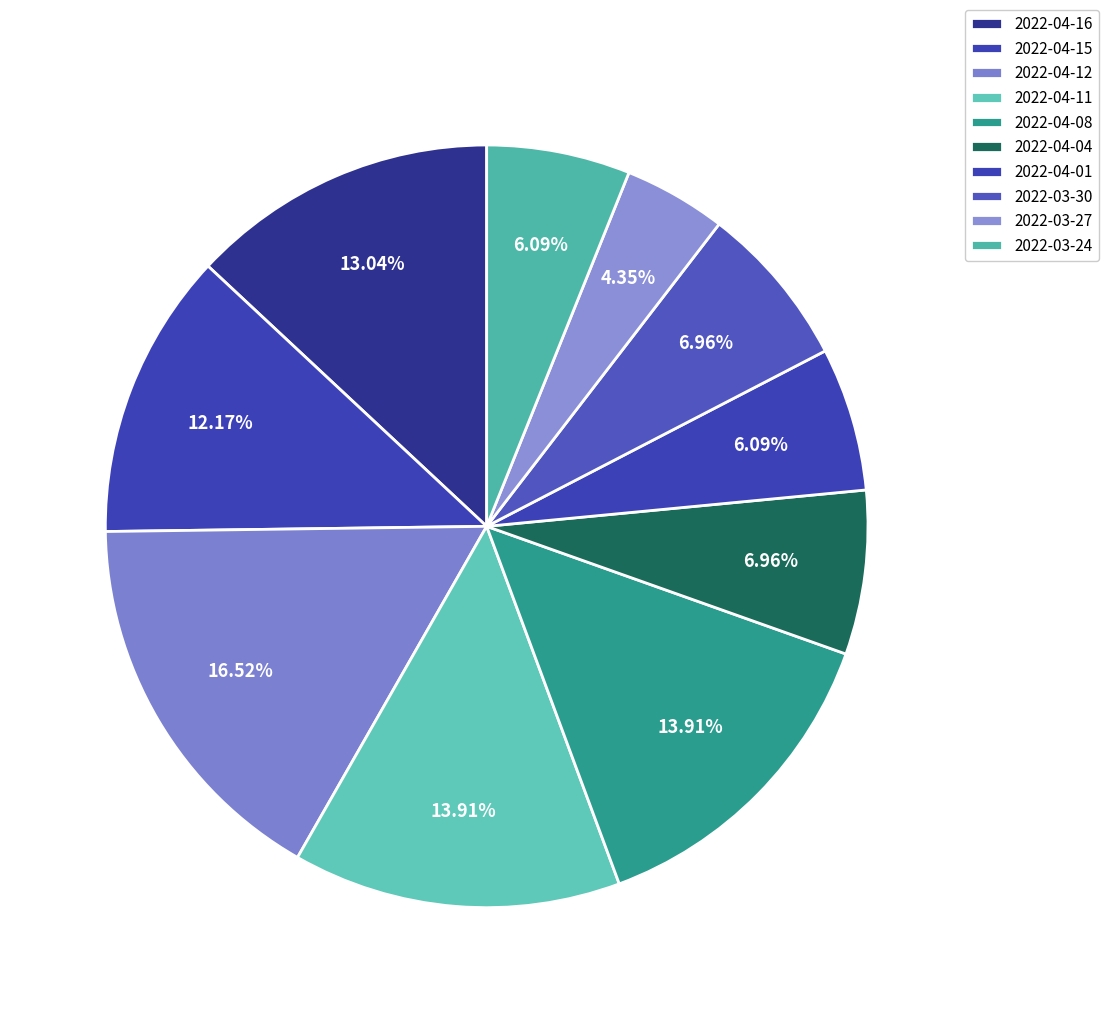

To the nearest percent, what is the difference between the 2022-04-01 and 2022-04-15 slice percentages?

6%